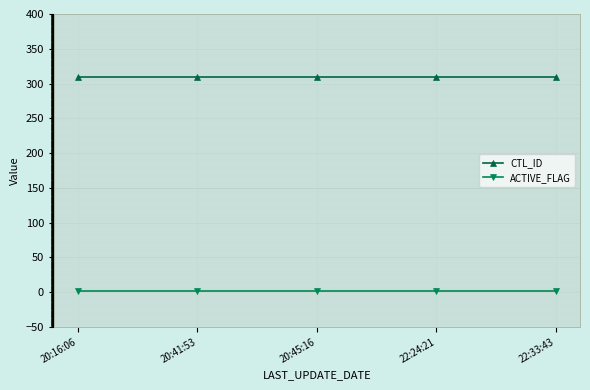

What is the label of the 1st point from the right?

22:33:43